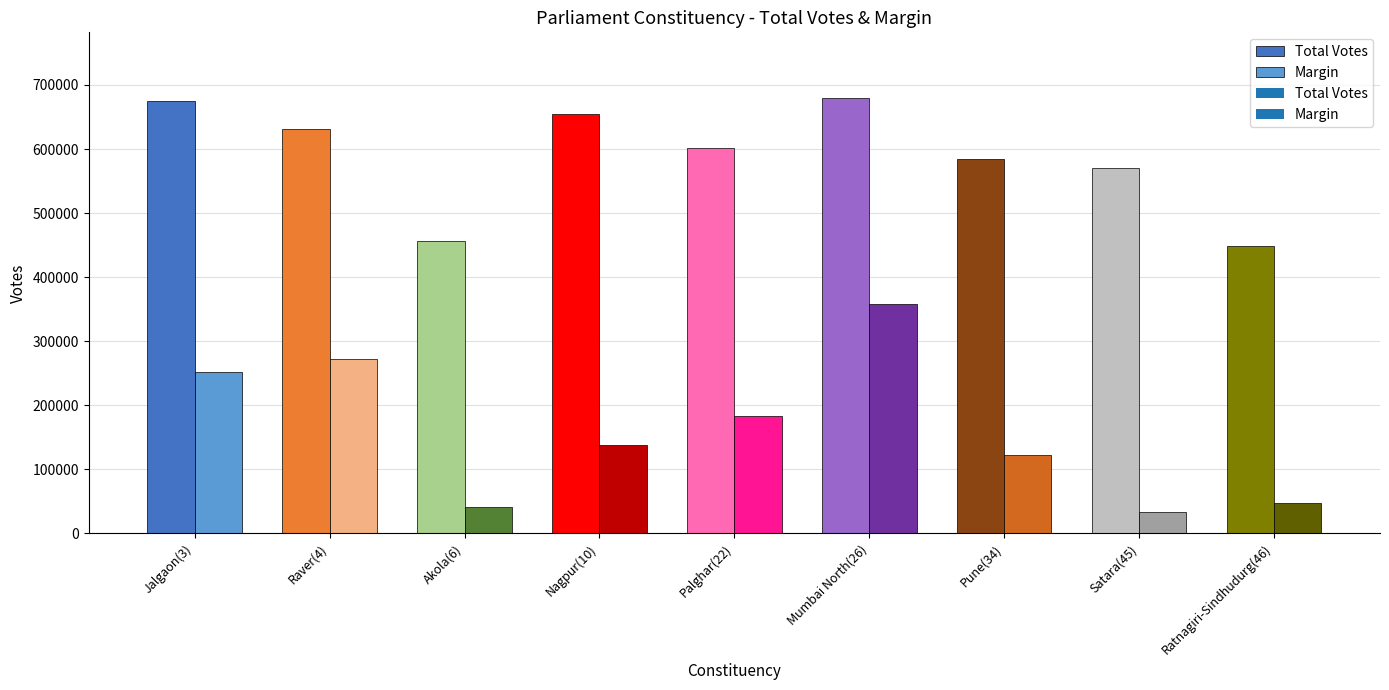

What are all the series names shown in the legend?

Total Votes, Margin